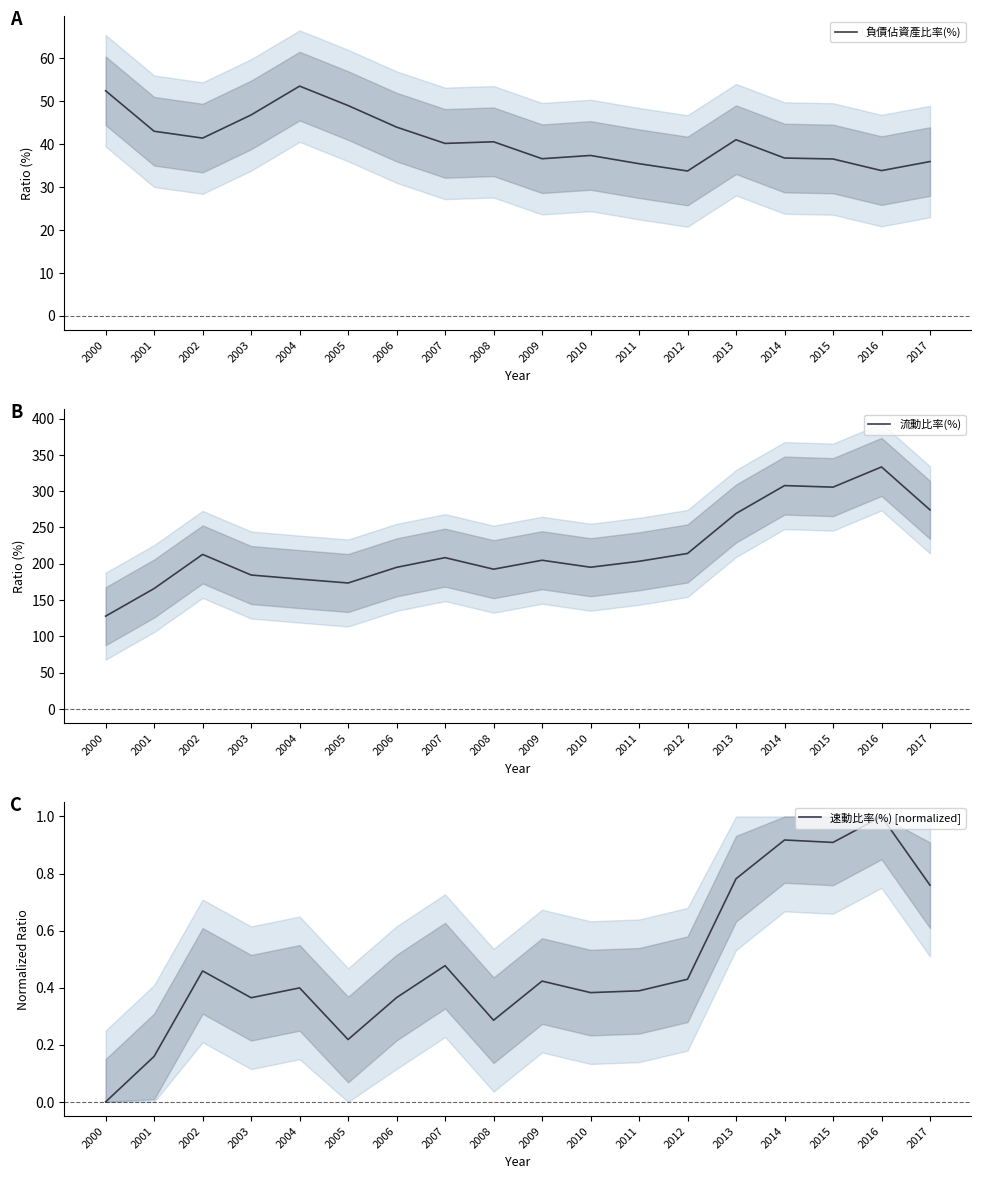

List the series in order of their overall mean, highest first.

流動比率(%), 負債佔資產比率(%), 速動比率(%) [normalized]